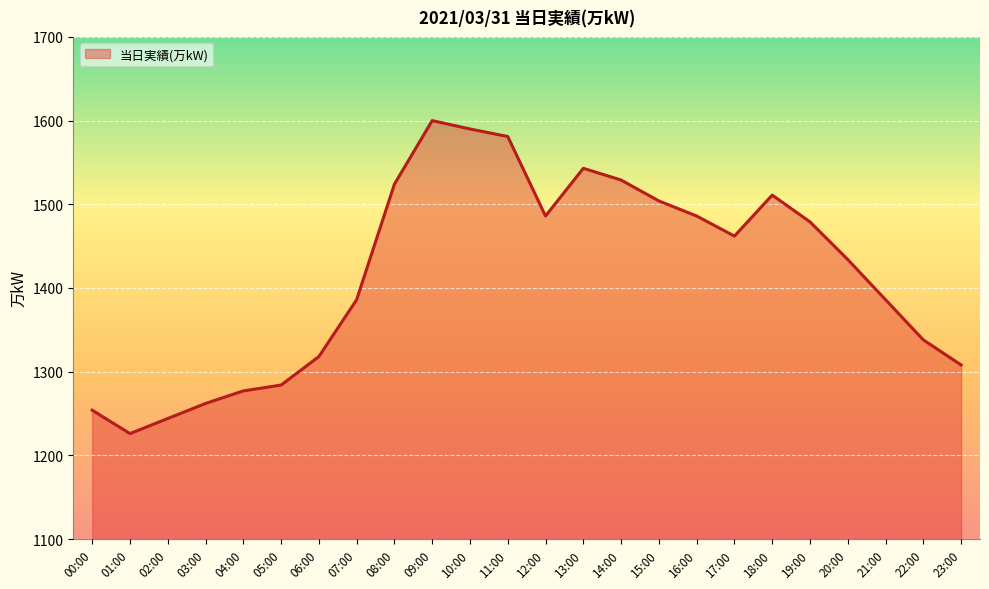

What is the difference between the maximum and minimum values?

374